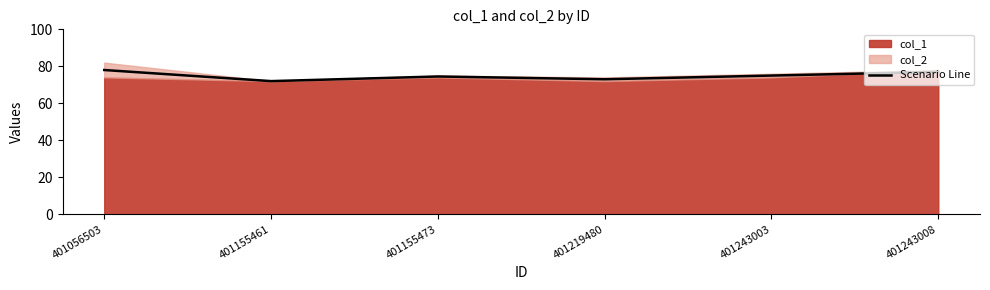

Reading left to right, what are all the values shown in this chart?

401056503=78.0	401155461=72.0	401155473=74.5	401219480=73.0	401243003=75.0	401243008=77.0